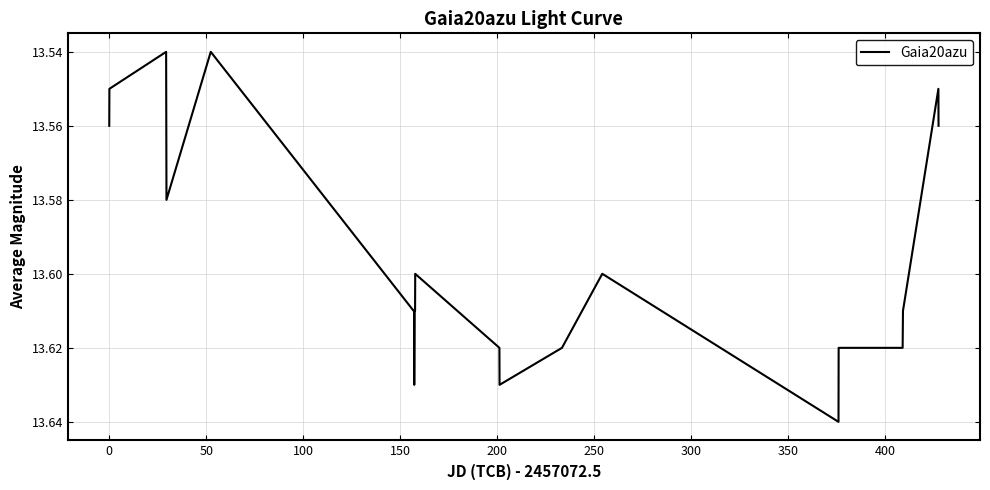

What is the greatest value displayed?

13.6